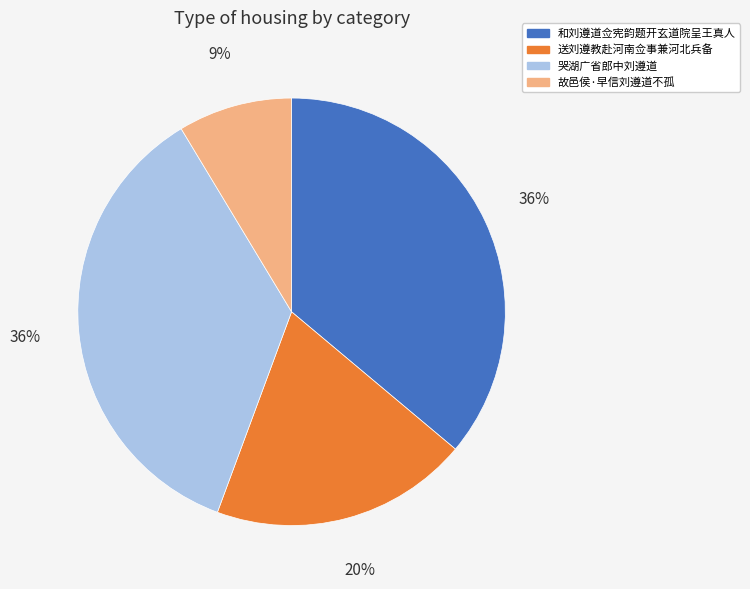

How many slices are in this pie chart?

4